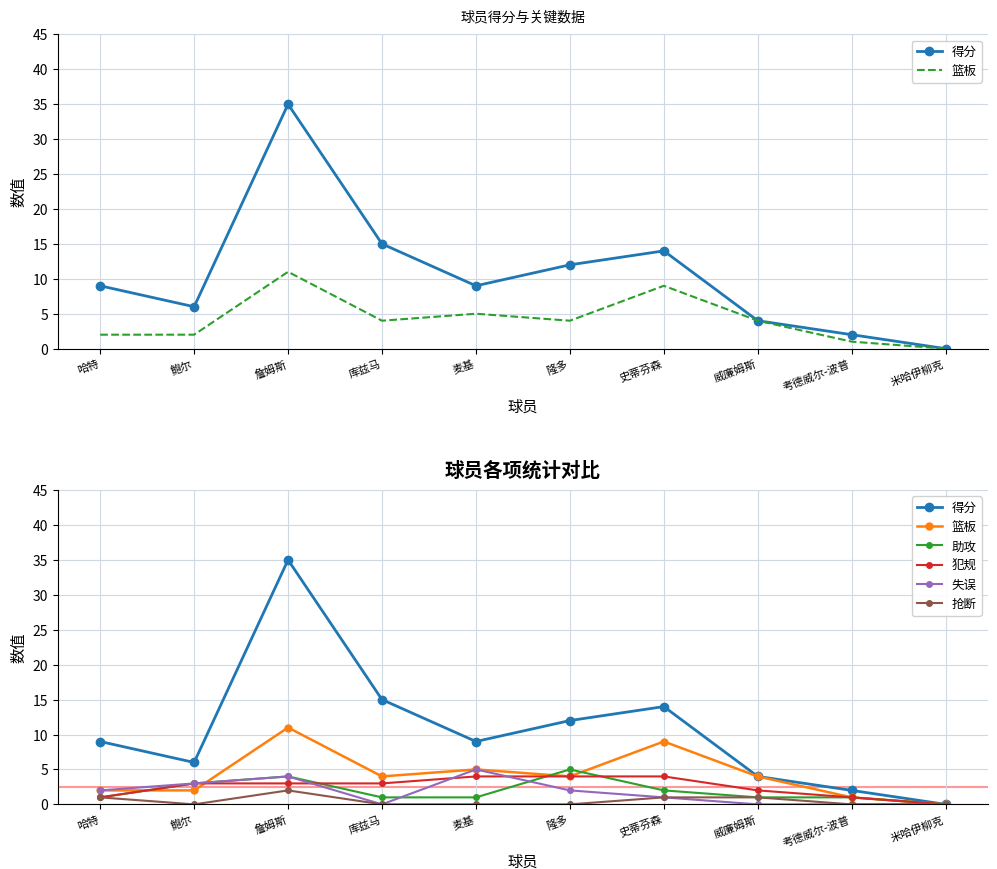

What is the value of the 失误 point at the 5th from the left?

5